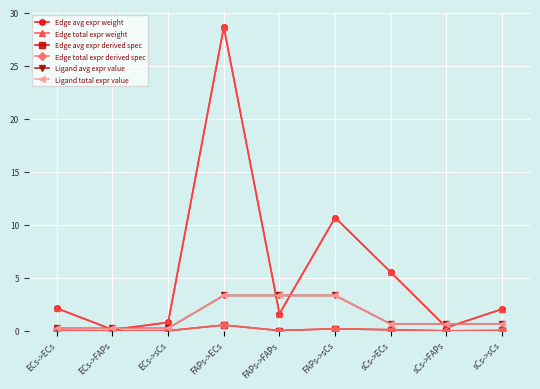

What is the average value of the Ligand total expr value series?

1.4